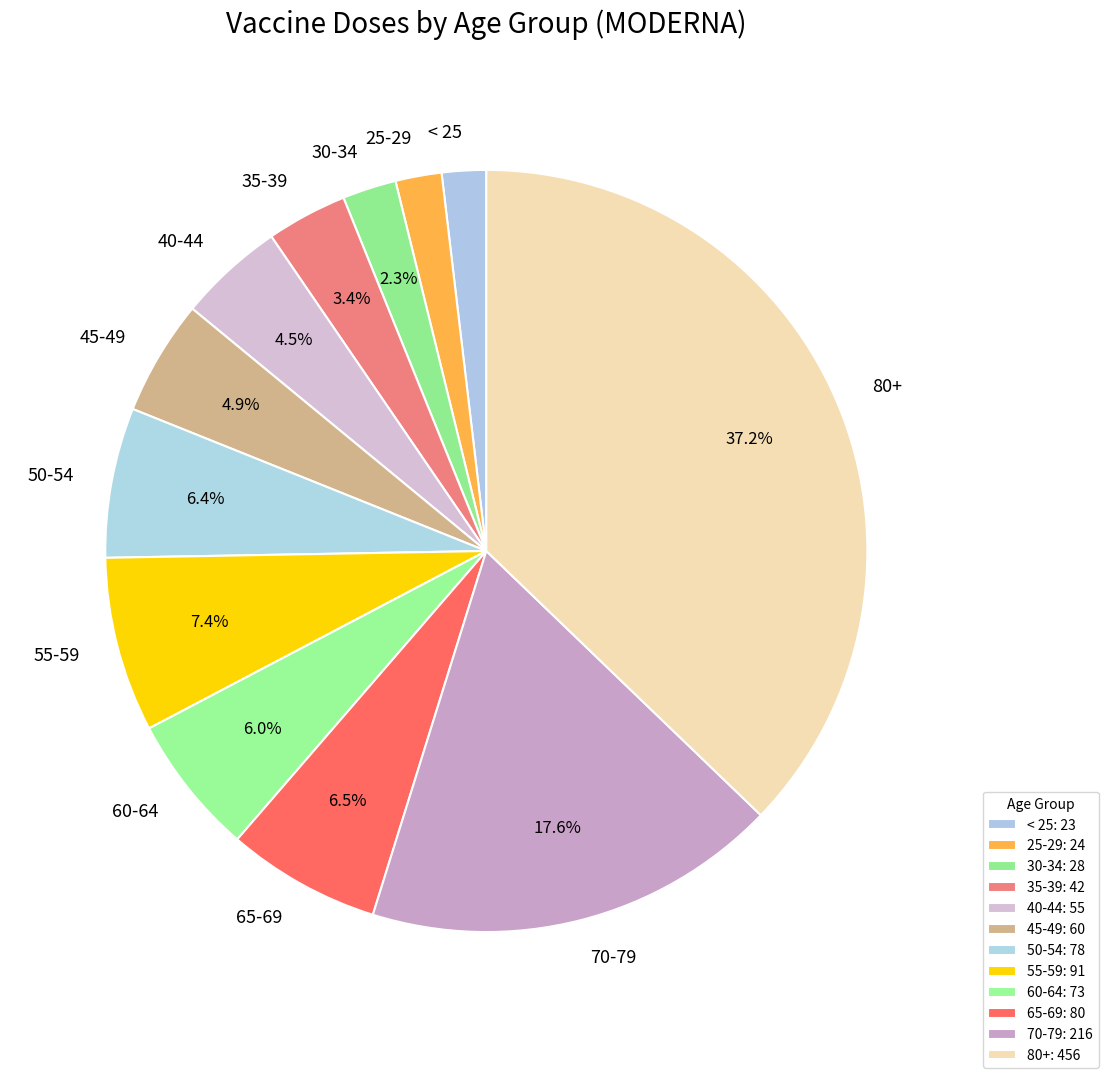

What is the ratio of the value at 50-54 to the value at 40-44?

1.4